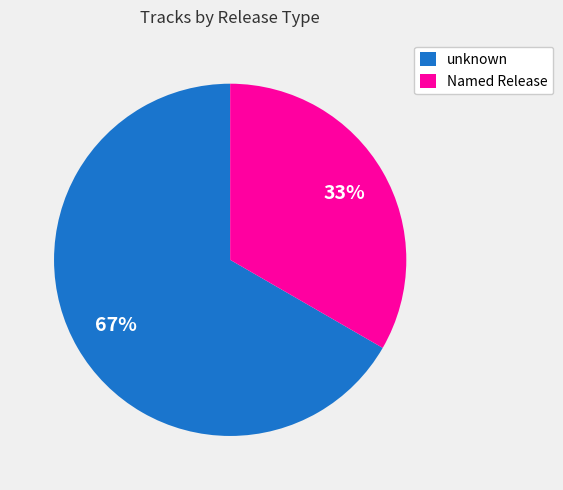

How many segments does this pie chart have?

2